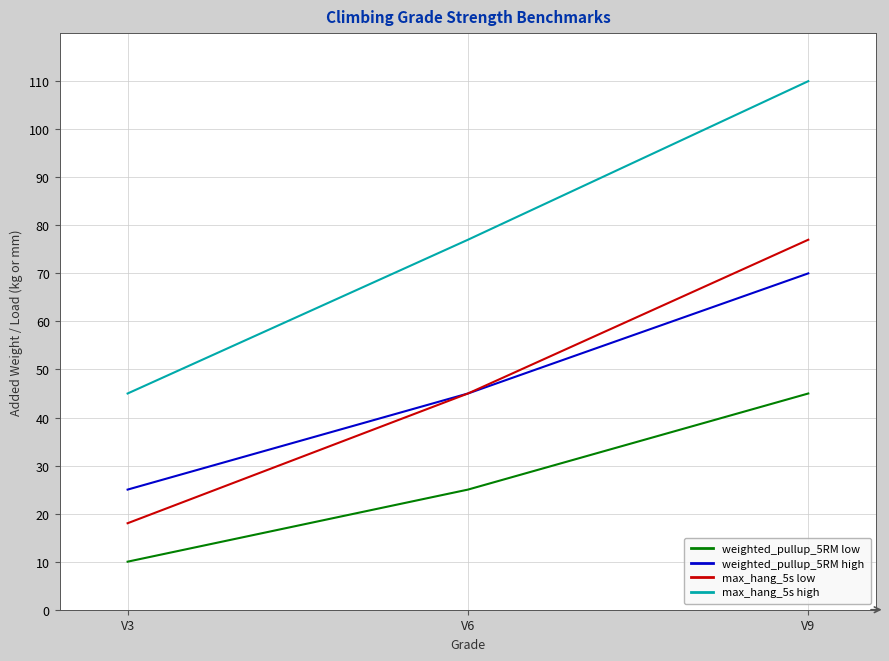

At which label is max_hang_5s low closest to 47?

V6